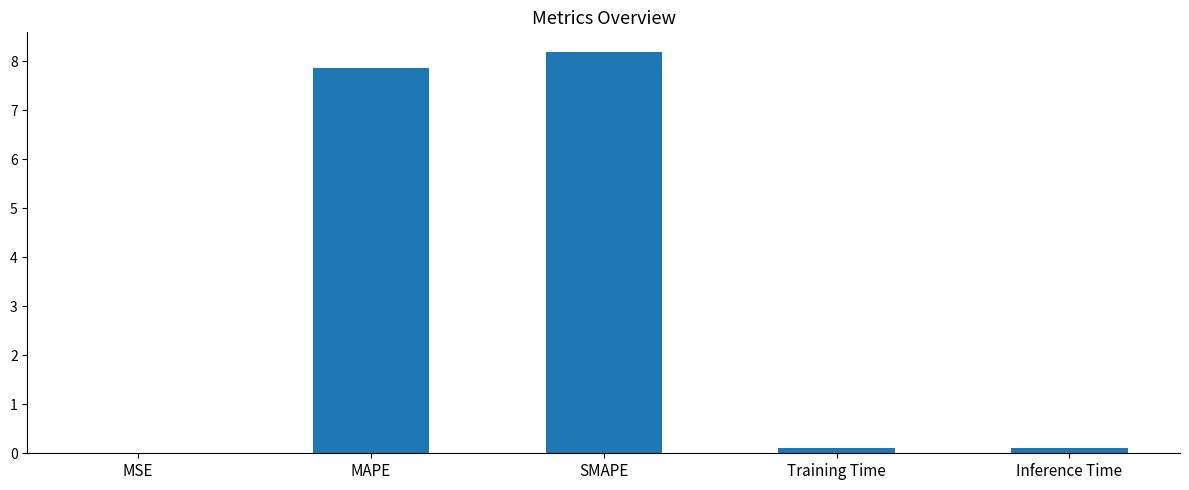

What is the maximum value shown in the chart?

8.2